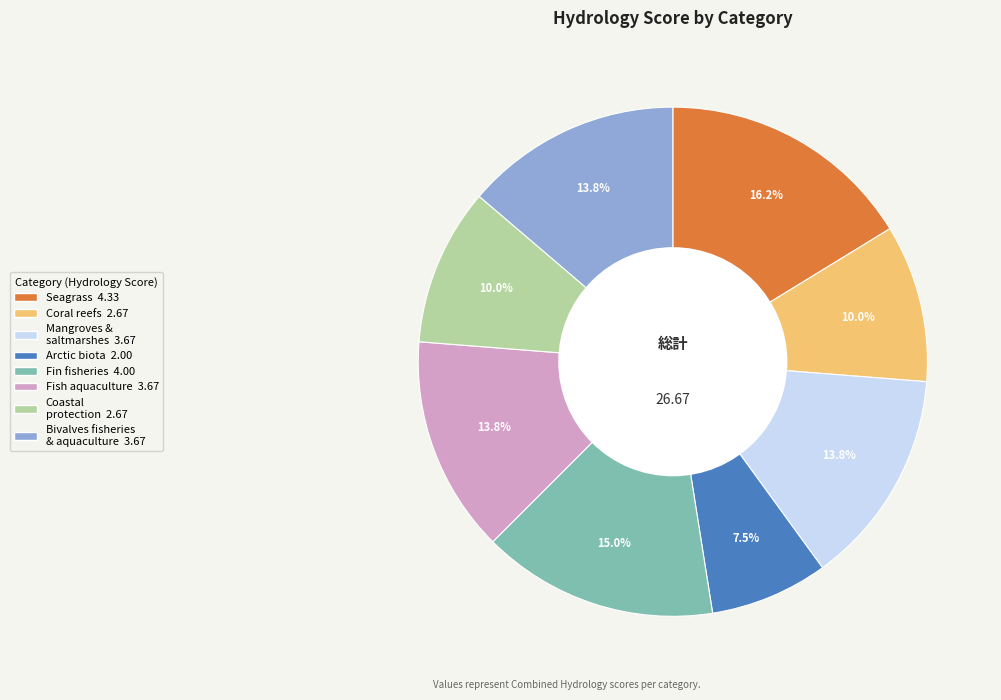

Is there any slice that represents more than half of the pie?

No